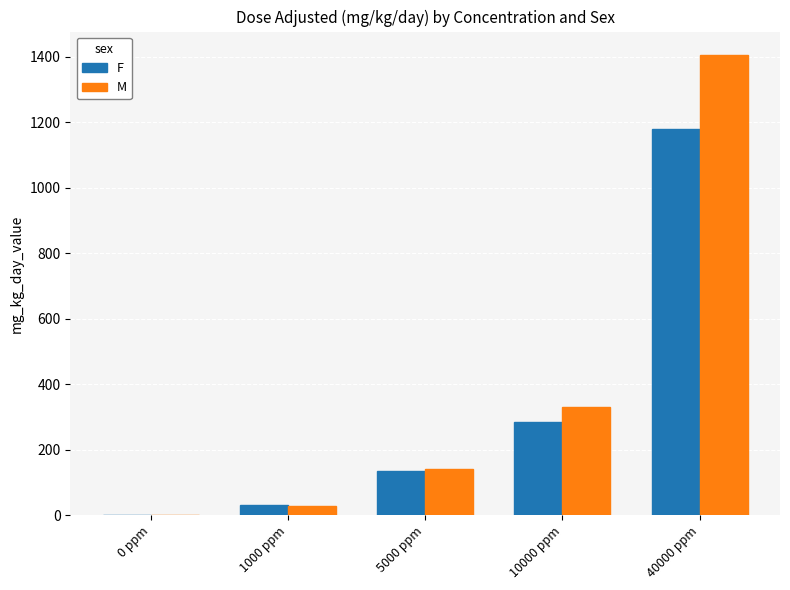

Which category has the highest value in the F series?

40000 ppm